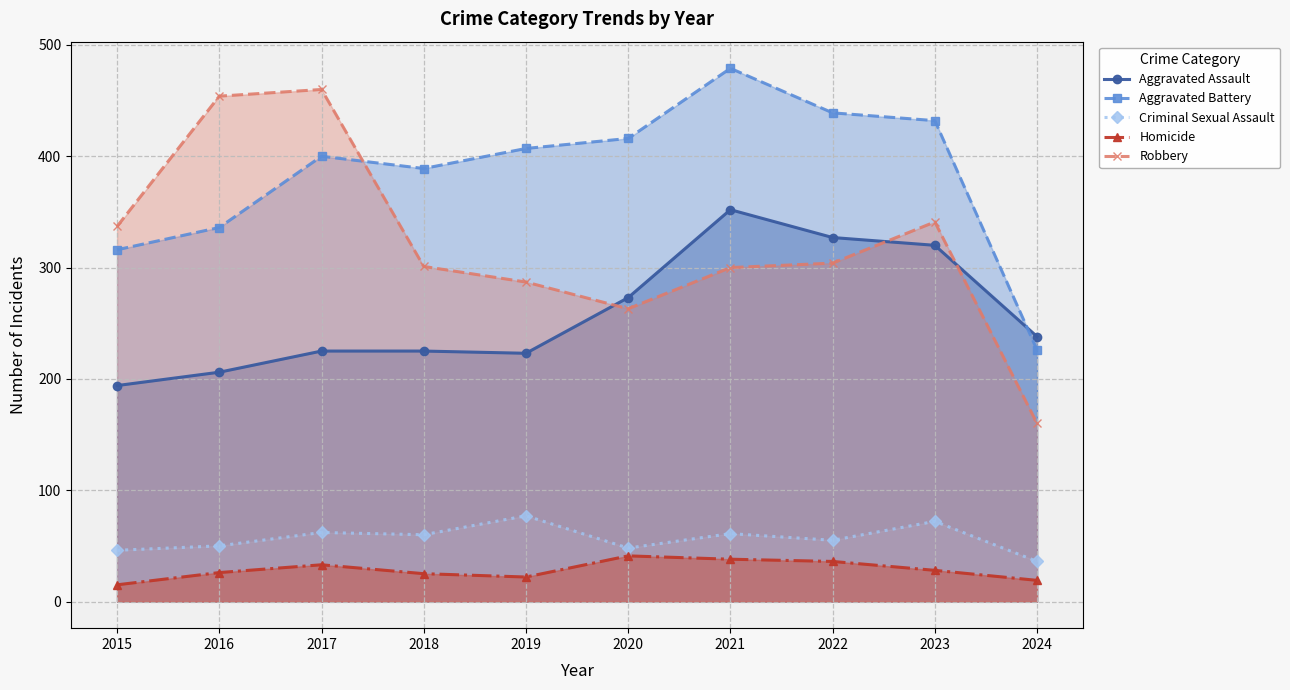

What is the difference between the maximum and second lowest values in the Criminal Sexual Assault series?

31